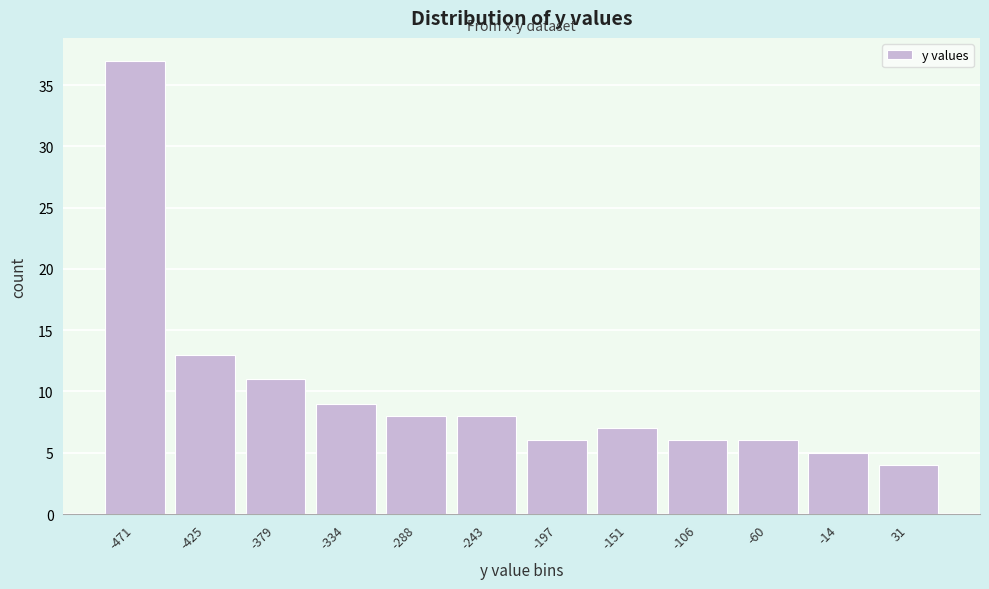

Reading left to right, transcribe all the data shown in this chart.

-471=37	-425=13	-379=11	-334=9	-288=8	-243=8	-197=6	-151=7	-106=6	-60=6	-14=5	31=4